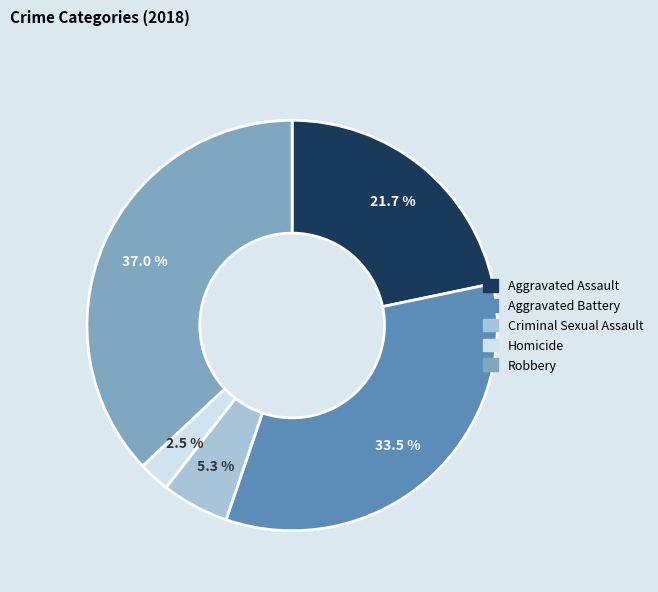

To the nearest percent, what portion does Criminal Sexual Assault represent?

5%